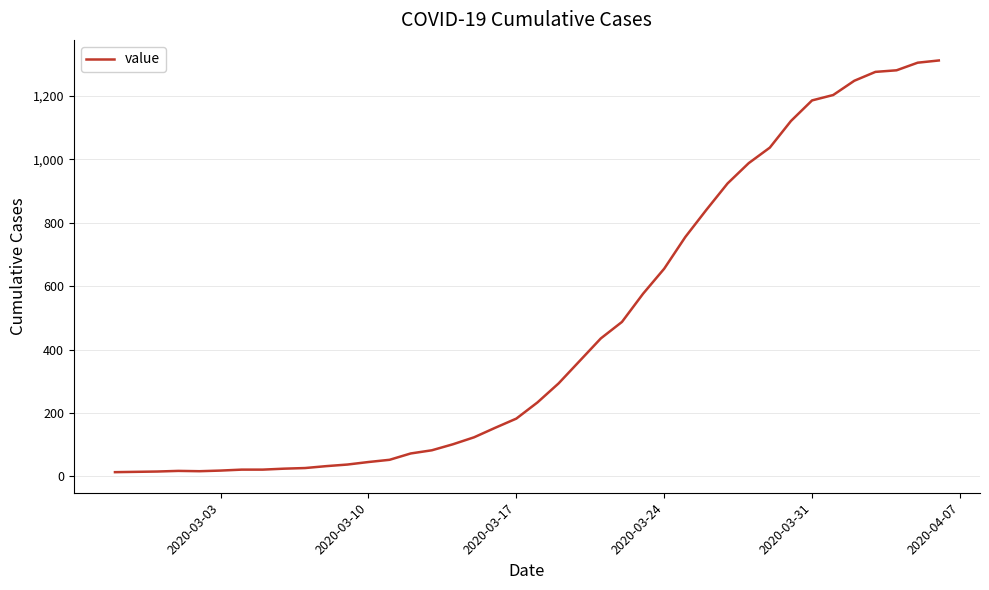

What is the minimum value shown in the chart?

13